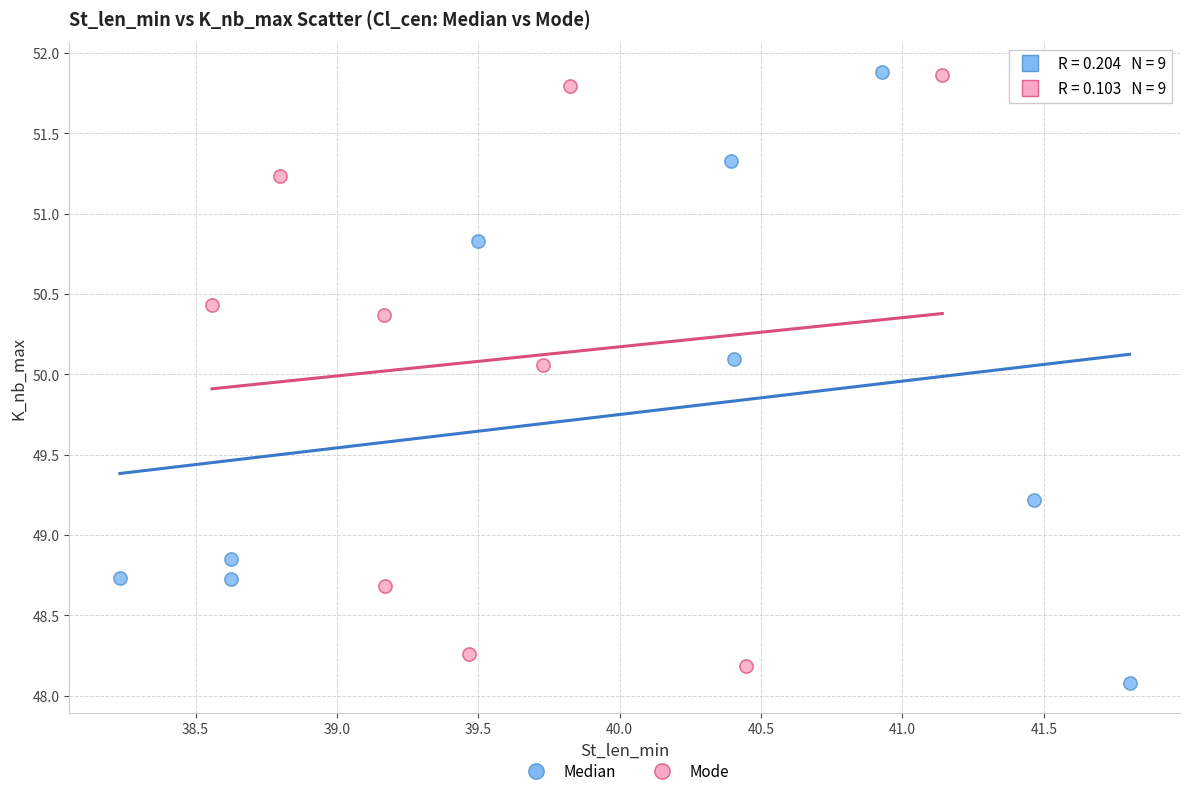

What are all the series names shown in the legend?

Median, Mode